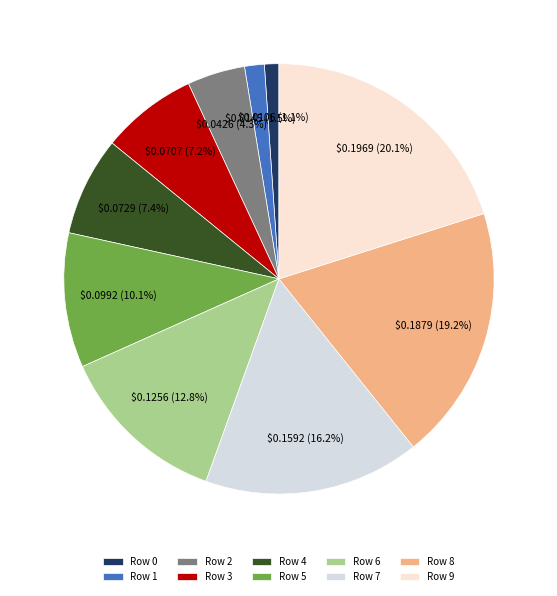

Is Row 7 the majority of the pie?

No